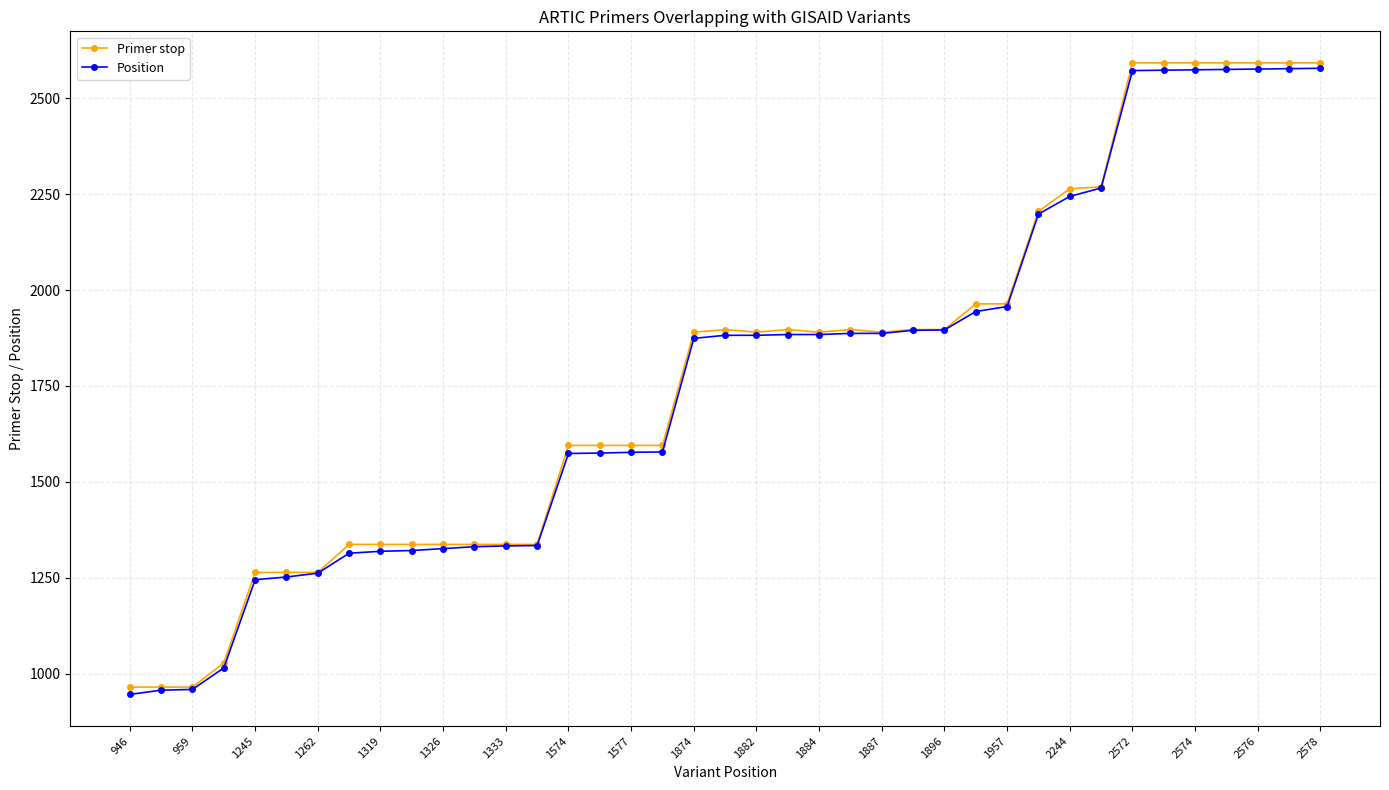

How many lines are shown in the chart?

2